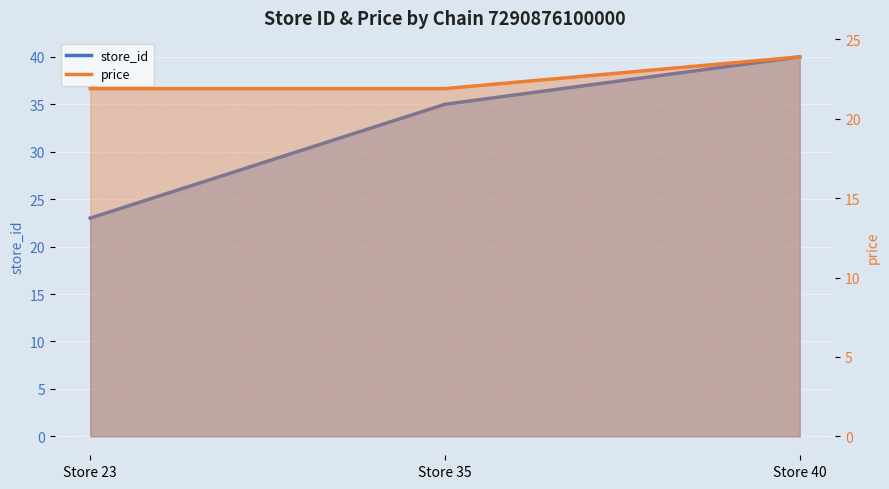

Which series has the largest total across all categories?

store_id